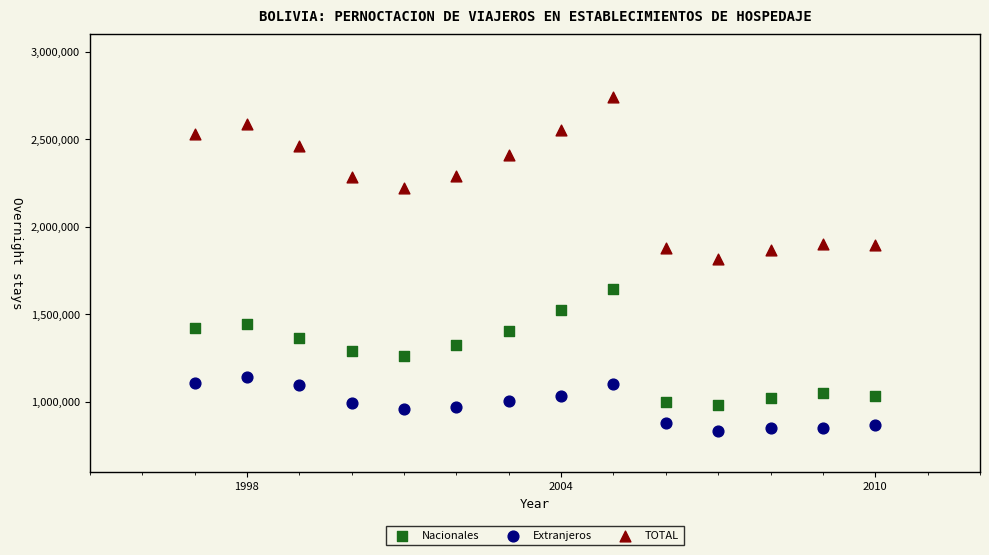

Across all series, what Y value is closest to 1787412?

1813433